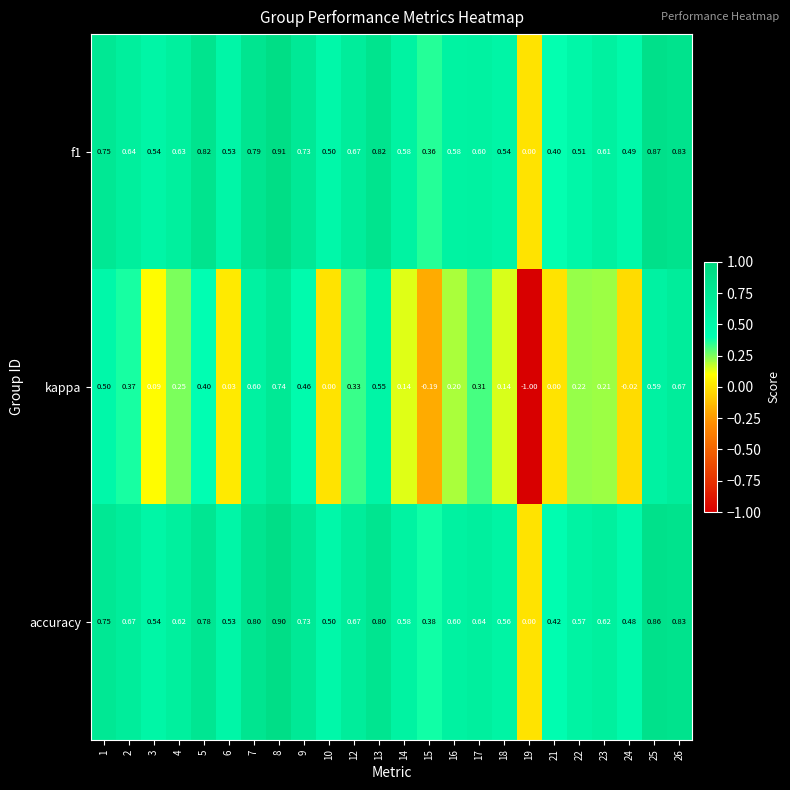

How many categories are shown in the chart?

24